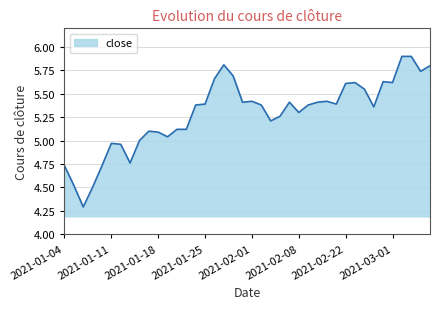

What is the maximum value shown in the chart?

5.9